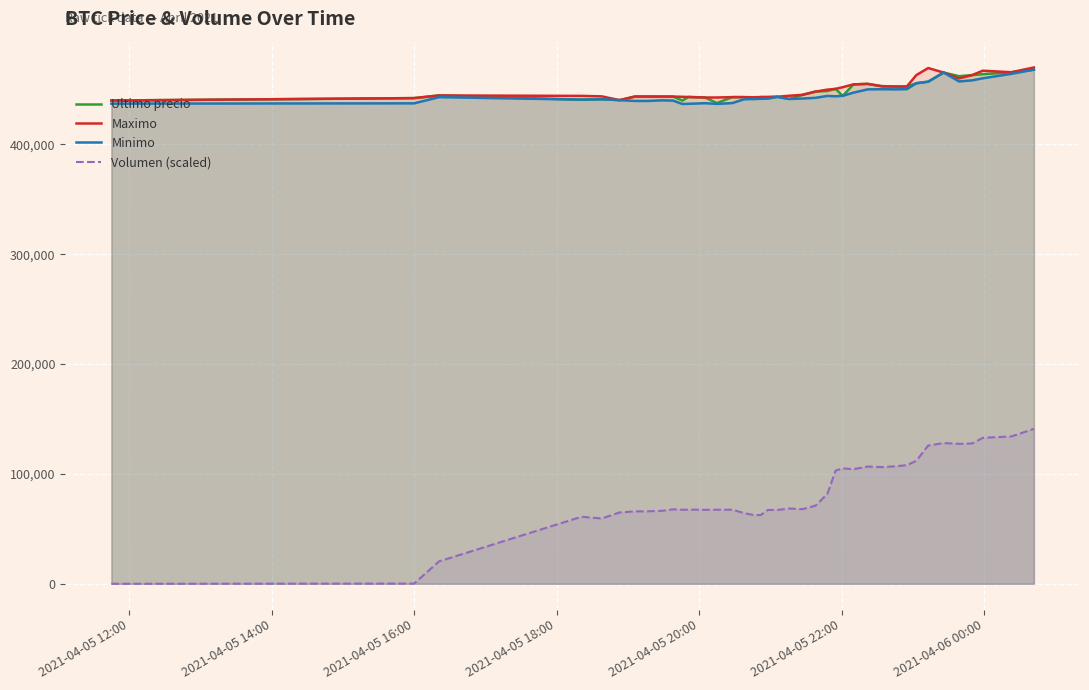

How many distinct data groups are displayed?

4